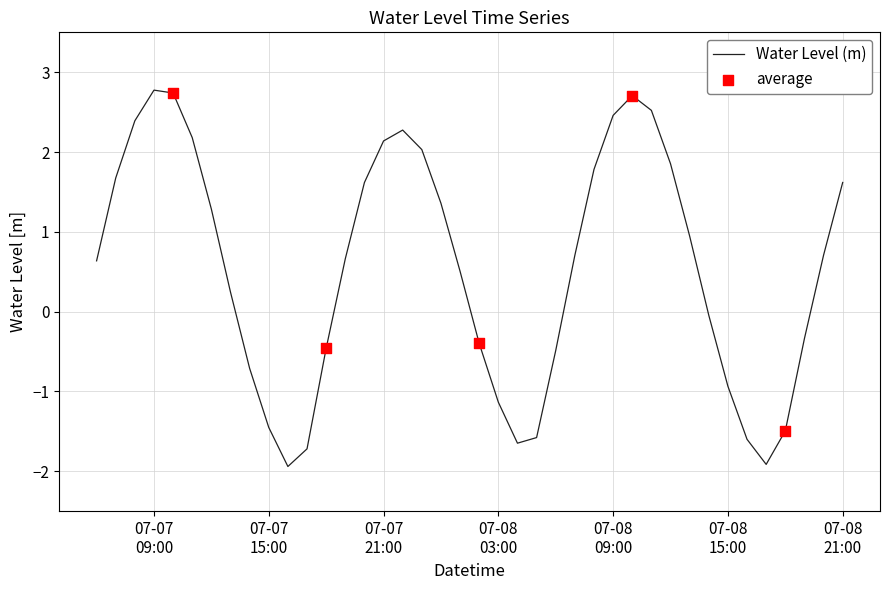

What is the maximum value shown in the chart?

2.8